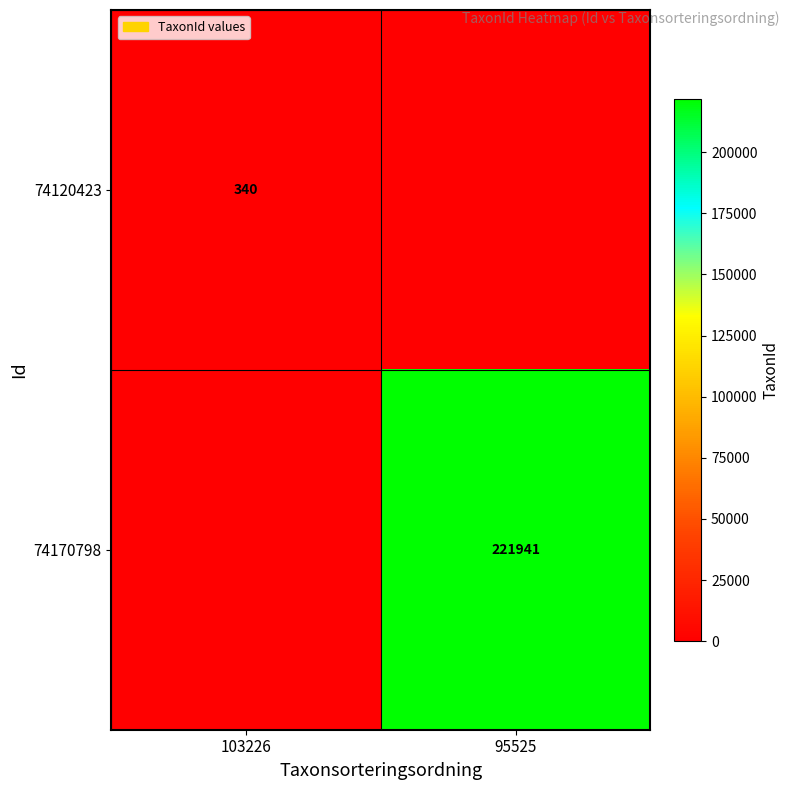

The 74170798 series shows 310970 at 95525. True or false?

False